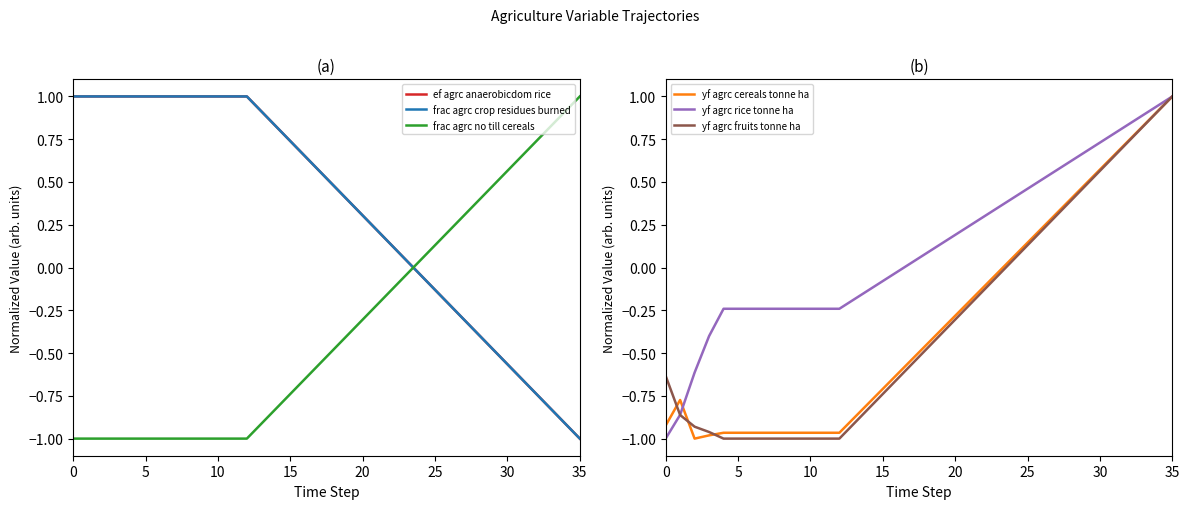

Reading left to right, transcribe all the data shown in this chart.

ef agrc anaerobicdom rice: 1.0	1.0	1.0	1.0	1.0	1.0	1.0	1.0	1.0	1.0	1.0	1.0	1.0	0.9	0.8	0.7	0.7	0.6	0.5	0.4	0.3	0.2	0.1	0.0	-0.0	-0.1	-0.2	-0.3	-0.4	-0.5	-0.6	-0.7	-0.7	-0.8	-0.9	-1.0
frac agrc crop residues burned: 1.0	1.0	1.0	1.0	1.0	1.0	1.0	1.0	1.0	1.0	1.0	1.0	1.0	0.9	0.8	0.7	0.7	0.6	0.5	0.4	0.3	0.2	0.1	0.0	-0.0	-0.1	-0.2	-0.3	-0.4	-0.5	-0.6	-0.7	-0.7	-0.8	-0.9	-1.0
frac agrc no till cereals: -1.0	-1.0	-1.0	-1.0	-1.0	-1.0	-1.0	-1.0	-1.0	-1.0	-1.0	-1.0	-1.0	-0.9	-0.8	-0.7	-0.7	-0.6	-0.5	-0.4	-0.3	-0.2	-0.1	-0.0	0.0	0.1	0.2	0.3	0.4	0.5	0.6	0.7	0.7	0.8	0.9	1.0
yf agrc cereals tonne ha: -0.9	-0.8	-1.0	-1.0	-1.0	-1.0	-1.0	-1.0	-1.0	-1.0	-1.0	-1.0	-1.0	-0.9	-0.8	-0.7	-0.6	-0.5	-0.5	-0.4	-0.3	-0.2	-0.1	-0.0	0.1	0.1	0.2	0.3	0.4	0.5	0.6	0.7	0.7	0.8	0.9	1.0
yf agrc rice tonne ha: -1.0	-0.9	-0.6	-0.4	-0.2	-0.2	-0.2	-0.2	-0.2	-0.2	-0.2	-0.2	-0.2	-0.2	-0.1	-0.1	-0.0	0.0	0.1	0.1	0.2	0.2	0.3	0.4	0.4	0.5	0.5	0.6	0.6	0.7	0.7	0.8	0.8	0.9	0.9	1.0
yf agrc fruits tonne ha: -0.6	-0.9	-0.9	-1.0	-1.0	-1.0	-1.0	-1.0	-1.0	-1.0	-1.0	-1.0	-1.0	-0.9	-0.8	-0.7	-0.7	-0.6	-0.5	-0.4	-0.3	-0.2	-0.1	-0.0	0.0	0.1	0.2	0.3	0.4	0.5	0.6	0.7	0.7	0.8	0.9	1.0